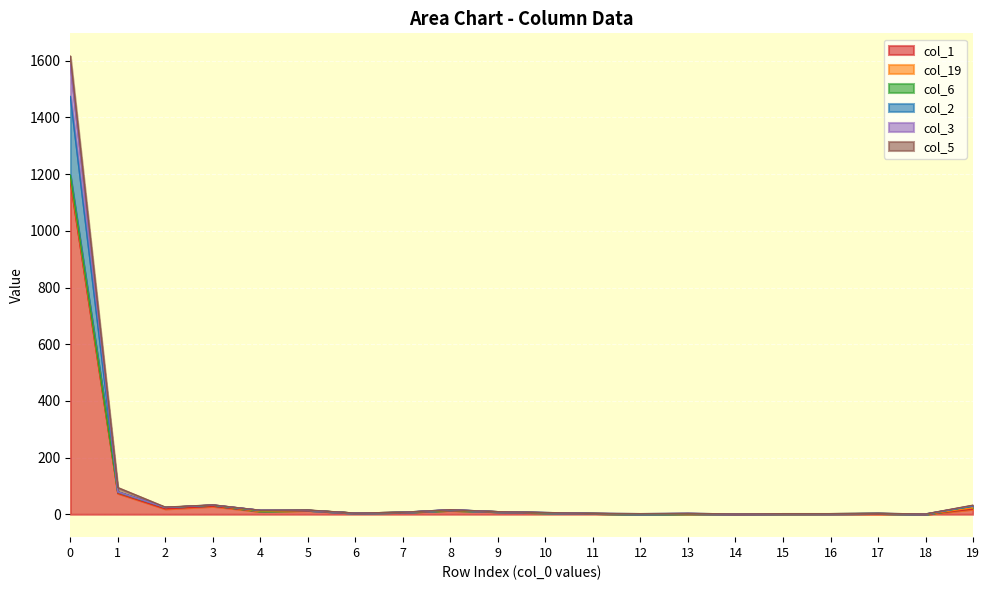

What is the total value across all series at 10?

17